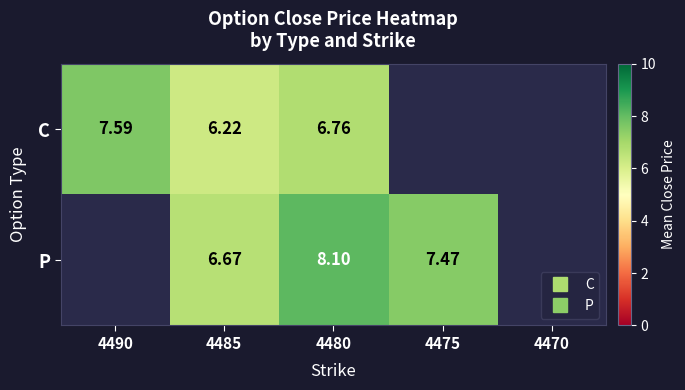

At which label is C closest to 6?

4485